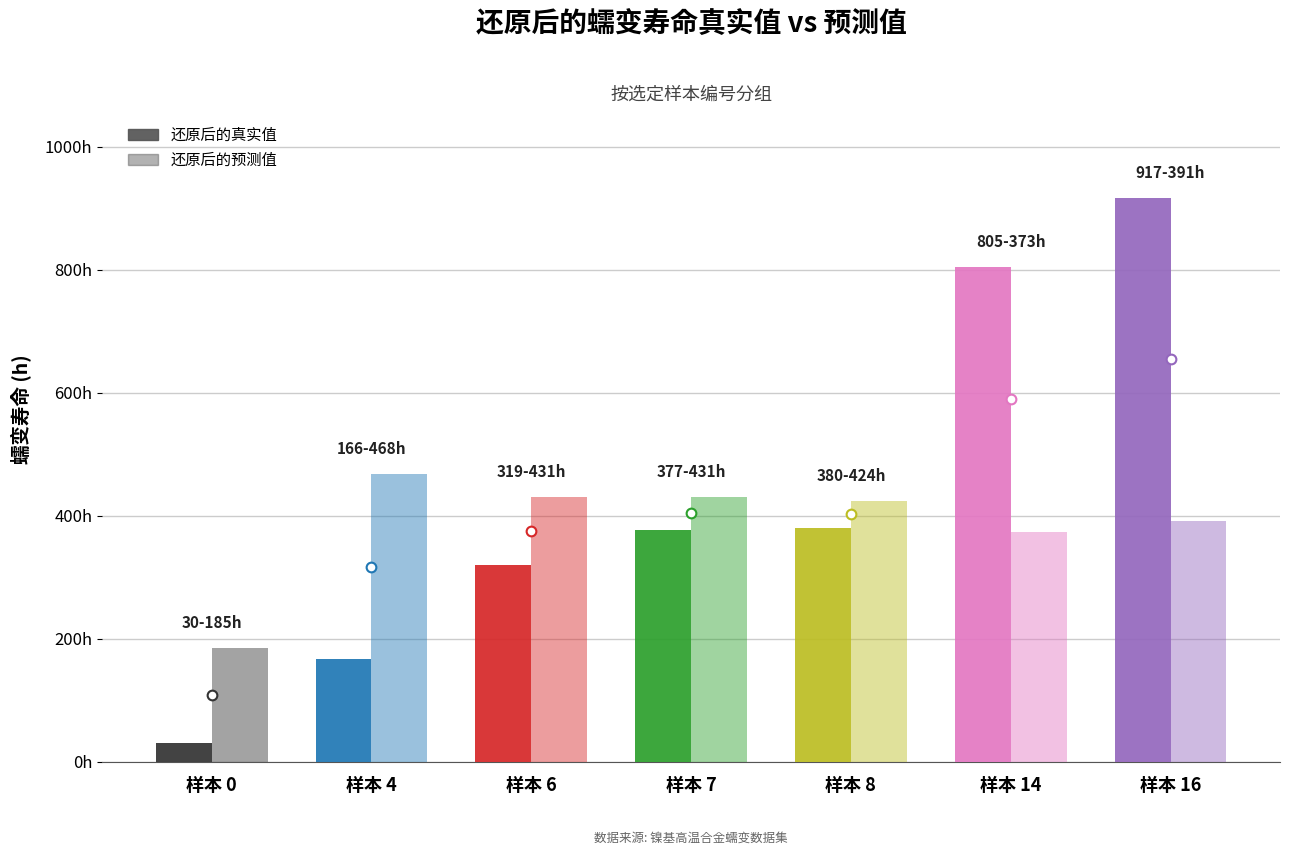

At which category is the sum across all series the highest?

16